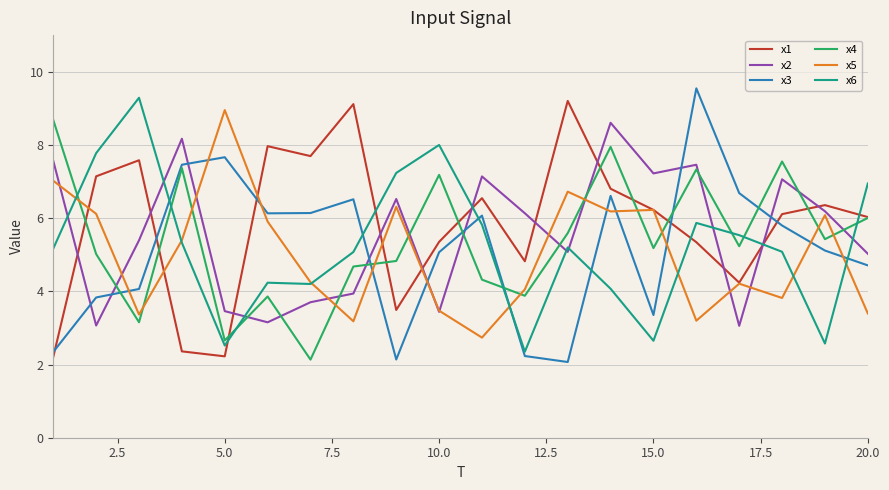

What is the minimum value for x2?

3.1